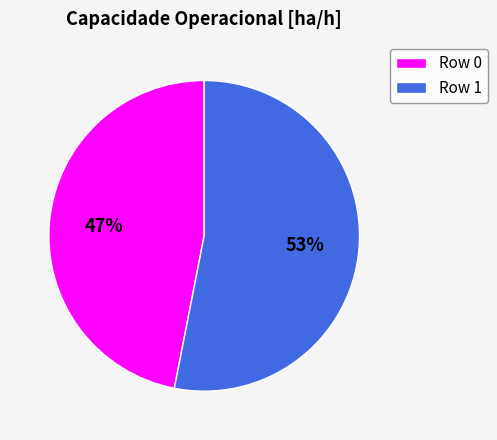

To the nearest percent, what is the combined percentage of Row 1 and Row 0?

100%